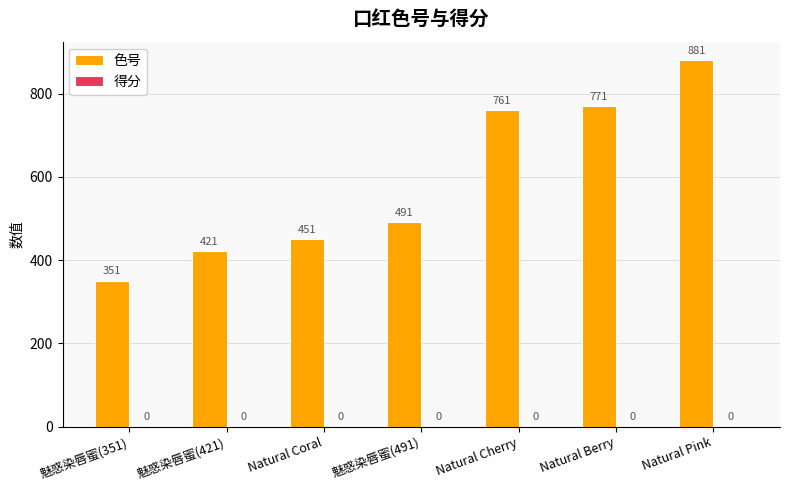

Rank the categories by value from lowest to highest.

魅惑染唇蜜(351), 魅惑染唇蜜(421), Natural Coral, 魅惑染唇蜜(491), Natural Cherry, Natural Berry, Natural Pink